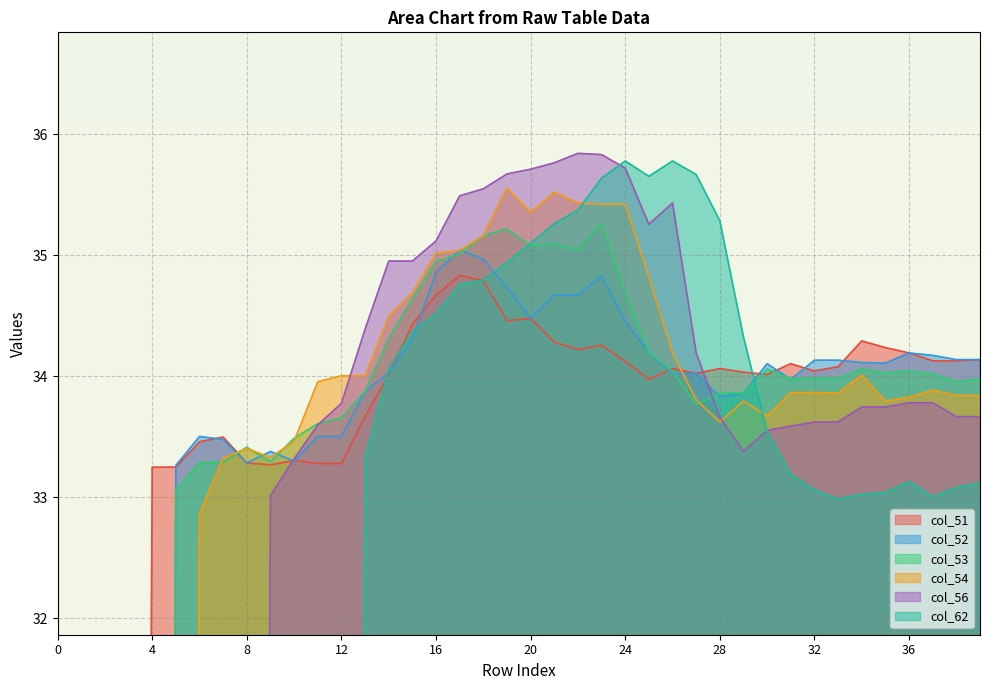

Reading right to left, what are all the values shown in this chart?

col_51: 34.1	34.1	34.1	34.2	34.2	34.3	34.1	34.0	34.1	34.0	34.0	34.1	34.0	34.1	34.0	34.1	34.3	34.2	34.3	34.5	34.5	34.8	34.8	34.7	34.4	34.0	33.7	33.3	33.3	33.3	33.3	33.3	33.5	33.5	33.2	33.2	0.0	0.0	0.0	0.0
col_52: 34.1	34.1	34.2	34.2	34.1	34.1	34.1	34.1	34.0	34.1	33.9	33.8	34.0	34.0	34.2	34.5	34.8	34.7	34.7	34.5	34.7	35.0	35.0	34.9	34.3	34.0	33.9	33.5	33.5	33.3	33.4	33.3	33.5	33.5	33.3	0.0	0.0	0.0	0.0	0.0
col_53: 34.0	34.0	34.0	34.0	34.0	34.1	34.0	34.0	34.0	34.1	33.9	33.9	33.8	34.0	34.2	34.7	35.3	35.0	35.1	35.1	35.2	35.2	35.0	34.9	34.6	34.3	33.9	33.7	33.6	33.5	33.3	33.4	33.3	33.3	33.1	0.0	0.0	0.0	0.0	0.0
col_54: 33.8	33.8	33.9	33.8	33.8	34.0	33.9	33.9	33.9	33.7	33.8	33.6	33.8	34.2	34.8	35.4	35.4	35.4	35.5	35.4	35.6	35.2	35.0	35.0	34.7	34.5	34.0	34.0	34.0	33.5	33.3	33.4	33.3	32.9	0.0	0.0	0.0	0.0	0.0	0.0
col_56: 33.7	33.7	33.8	33.8	33.7	33.7	33.6	33.6	33.6	33.6	33.4	33.7	34.2	35.4	35.3	35.7	35.8	35.8	35.8	35.7	35.7	35.5	35.5	35.1	35.0	35.0	34.4	33.8	33.6	33.3	33.0	0.0	0.0	0.0	0.0	0.0	0.0	0.0	0.0	0.0
col_62: 33.1	33.1	33.0	33.1	33.0	33.0	33.0	33.1	33.2	33.5	34.3	35.3	35.7	35.8	35.6	35.8	35.6	35.4	35.3	35.1	34.9	34.8	34.8	34.5	34.4	34.1	33.3	0.0	0.0	0.0	0.0	0.0	0.0	0.0	0.0	0.0	0.0	0.0	0.0	0.0